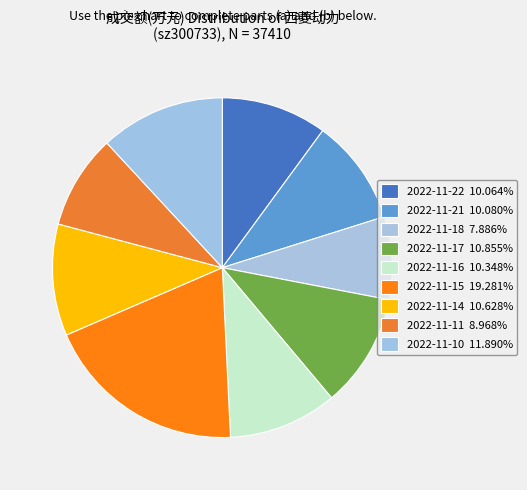

To the nearest percent, what is the combined percentage of 2022-11-18 and 2022-11-22?

18%